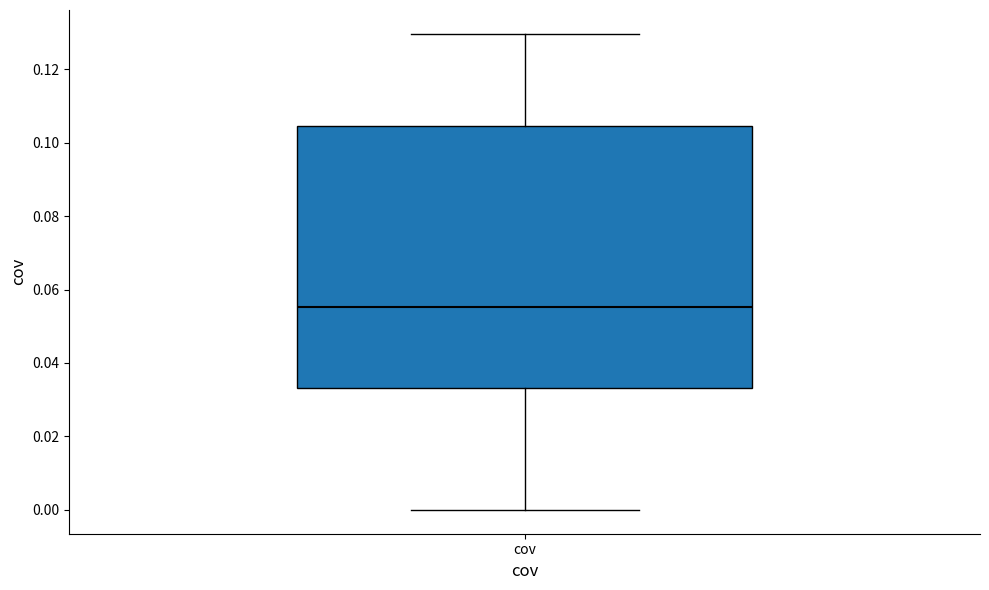

Read this box plot against the y-axis: the position of the median line, the range covered by the box, and the ends of both whiskers. The values are not printed on the chart, so give them approximately, as read against the axis.

median 0.056, box 0.034 to 0.104, whiskers 0.000 to 0.130